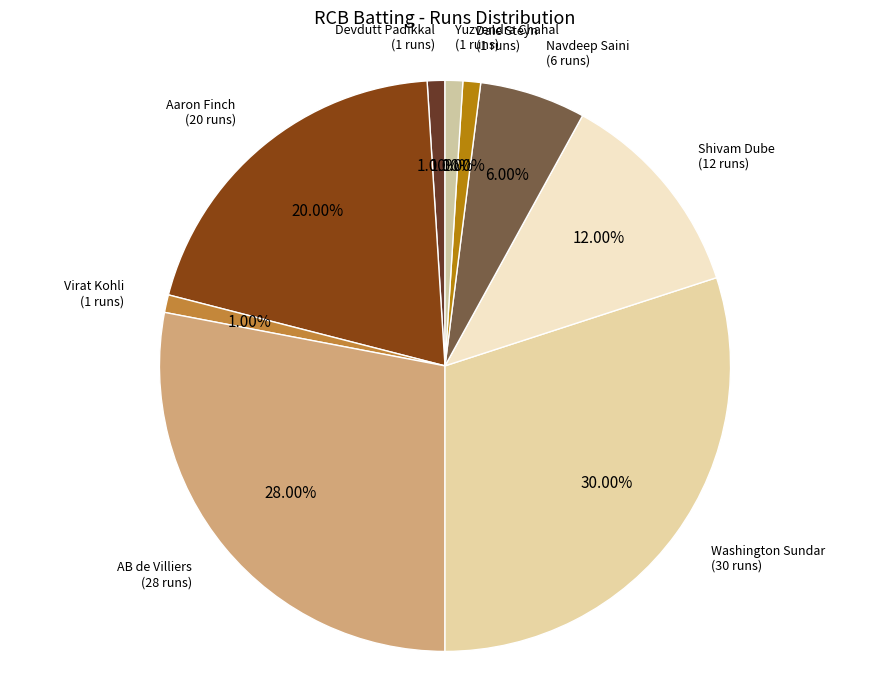

Is there a majority slice in this chart?

No